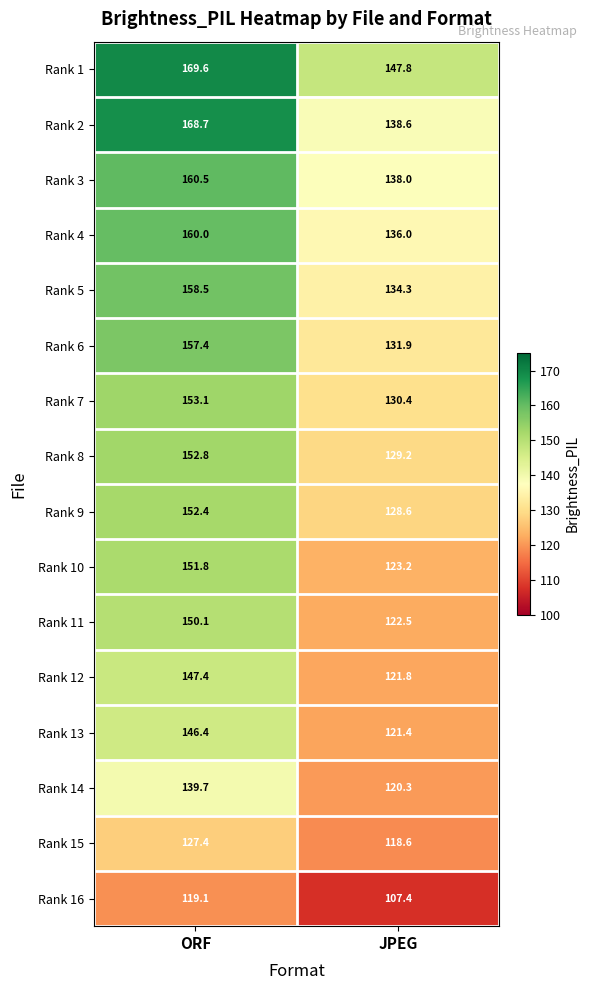

What is the difference between the Rank 6 values at JPEG and ORF?

25.5